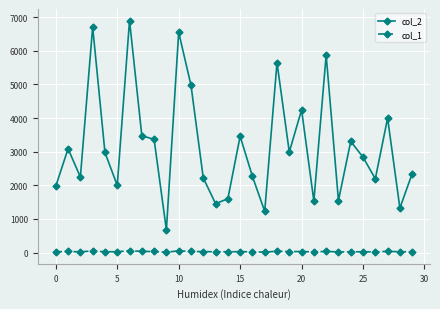

What is the difference between the maximum and minimum values in the col_2 series?

6224